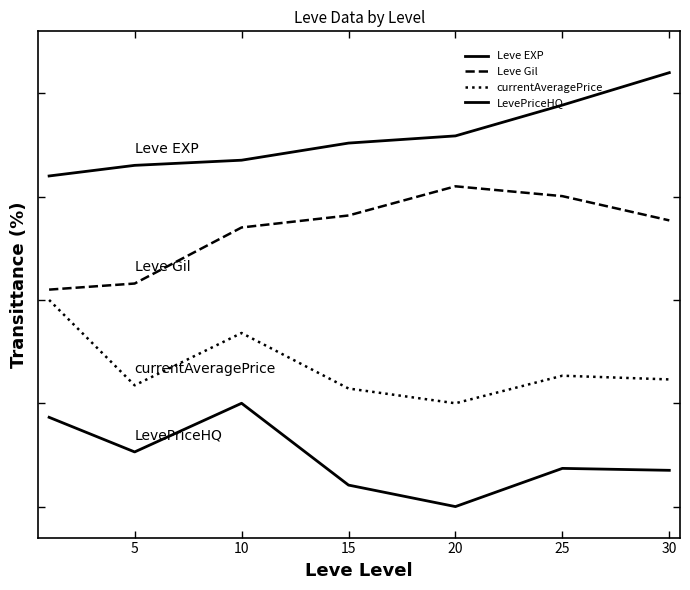

Which category has the highest value in the LevePriceHQ series?

10